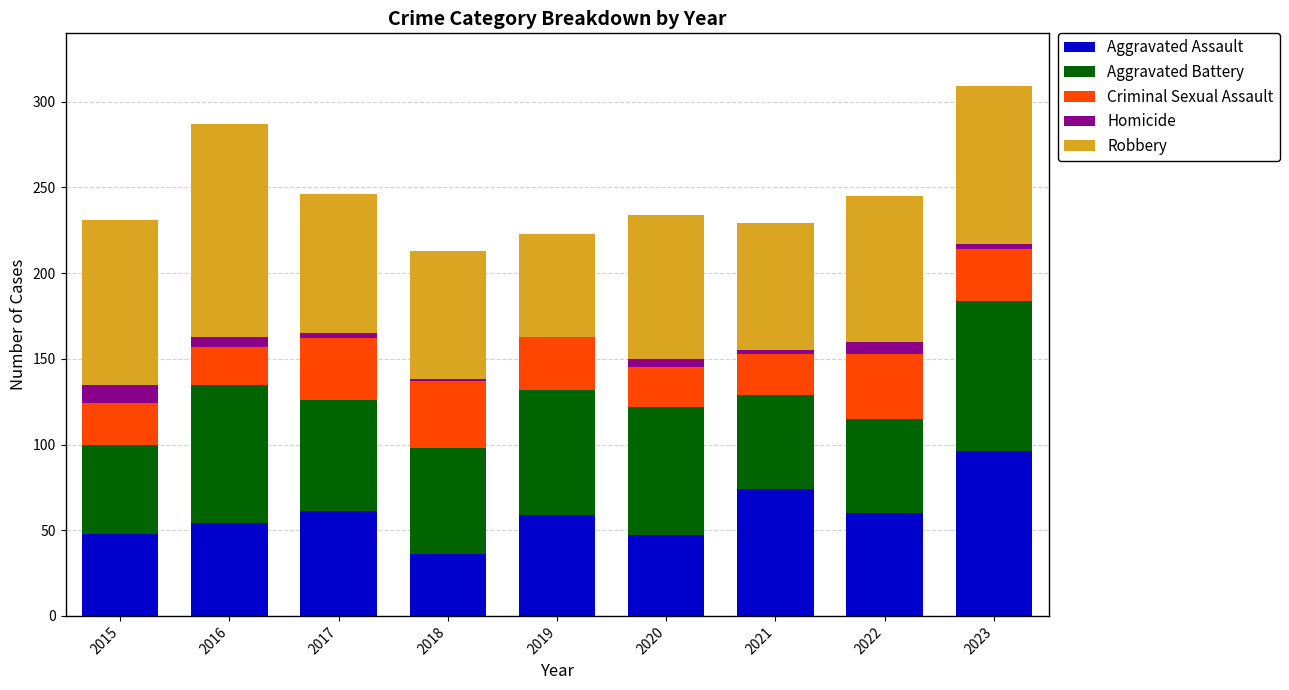

At which category is the sum across all series the highest?

2023